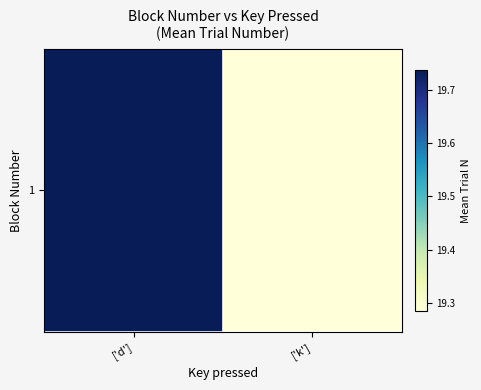

What is the average value?

19.5